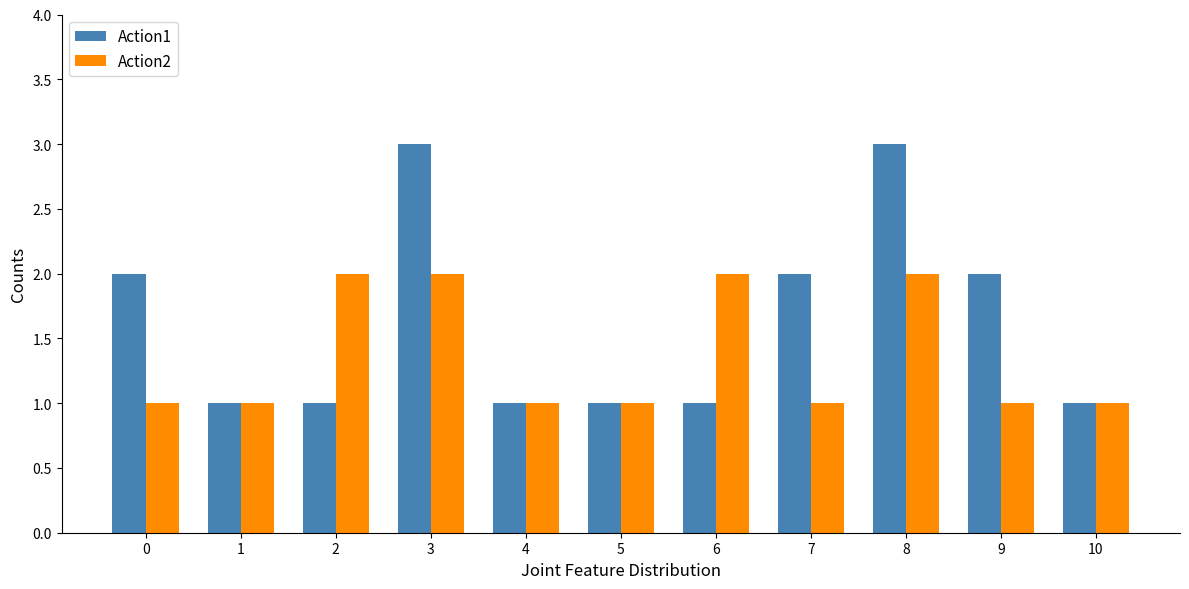

What is the total value across all series at 7?

3